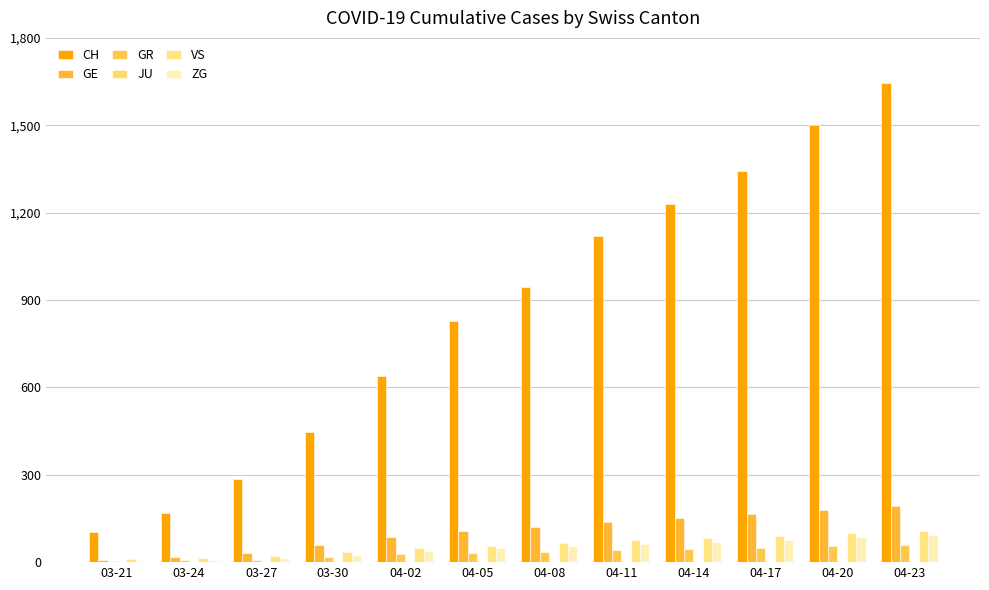

Read the ZG value at 03-24.

8